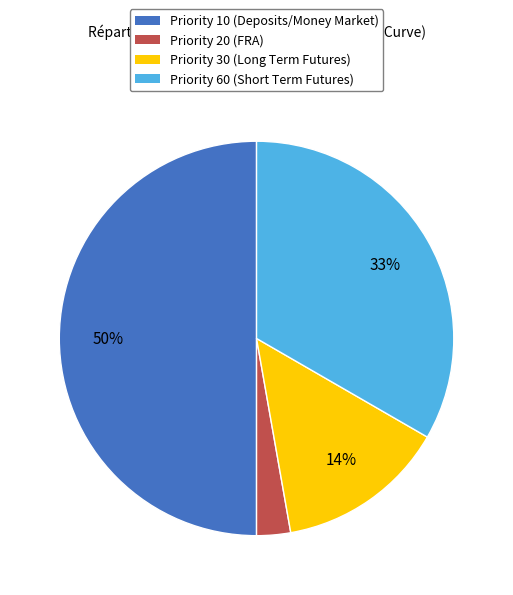

Is the sum of Priority 10 (Deposits/Money Market) and Priority 30 (Long Term Futures) greater than half?

Yes